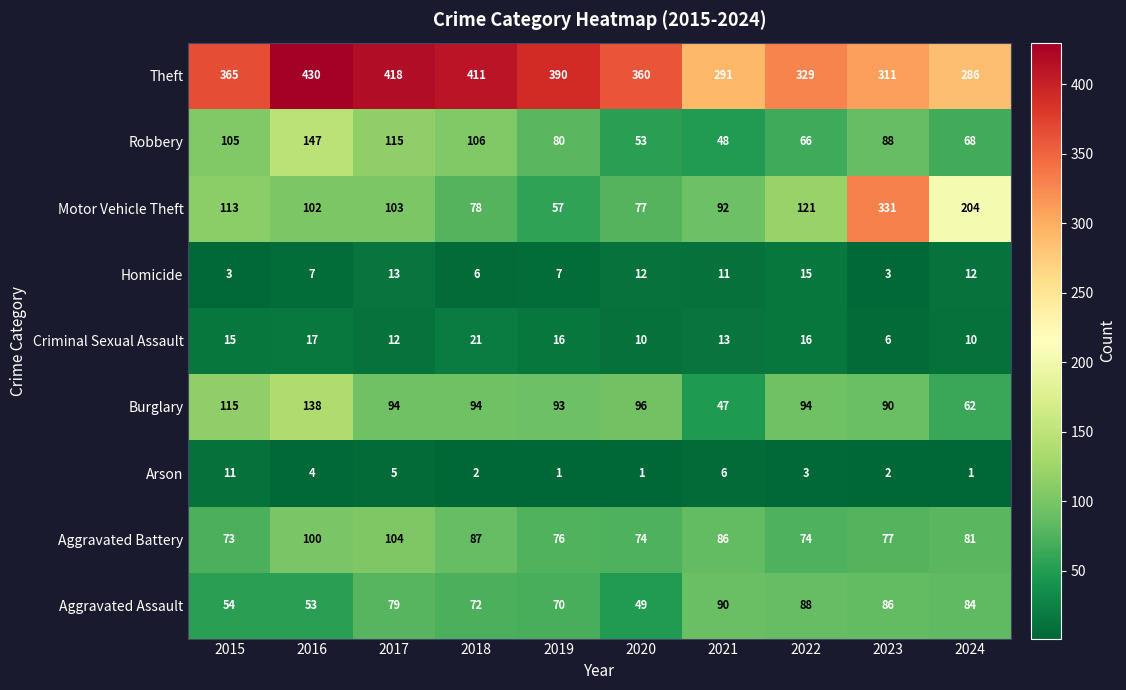

The value of Motor Vehicle Theft at 2021 is 92. True or false?

True